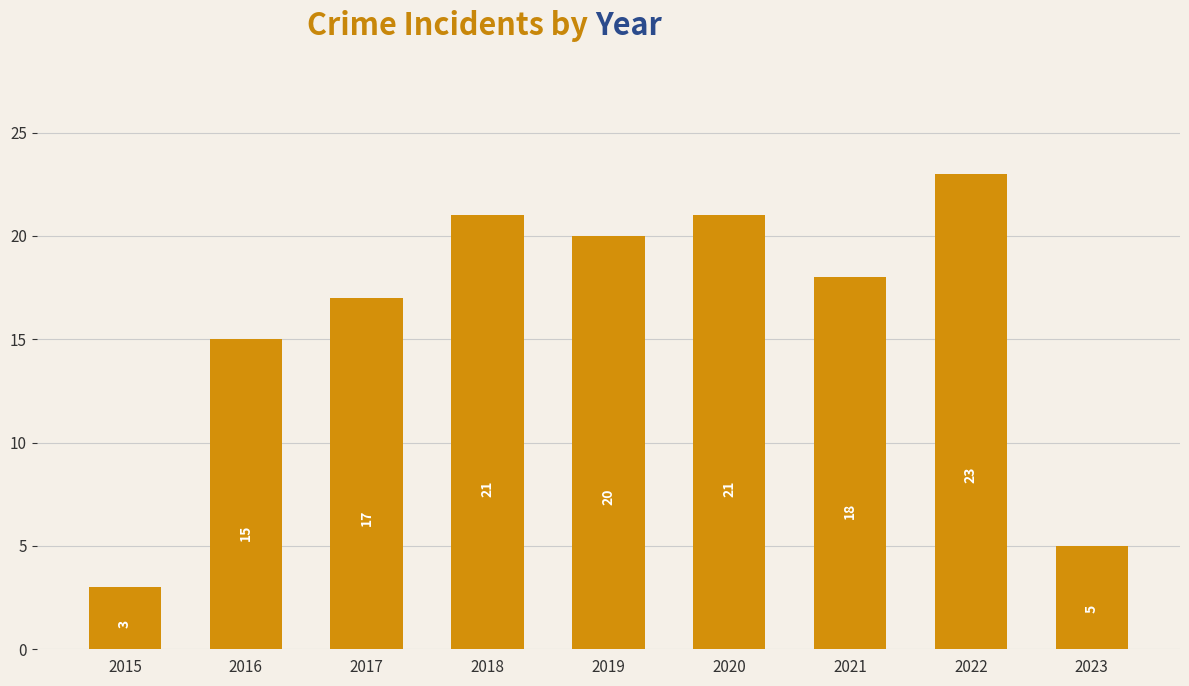

The value at 2020 is 21. True or false?

True